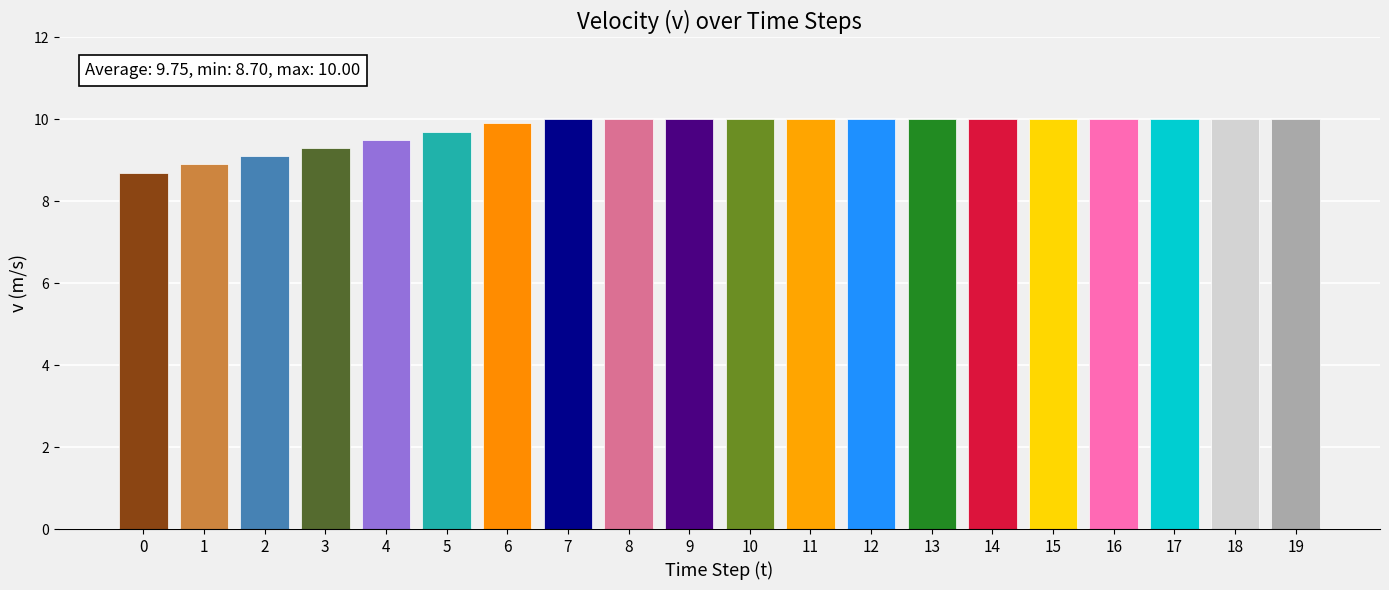

Does the chart contain any negative values?

No